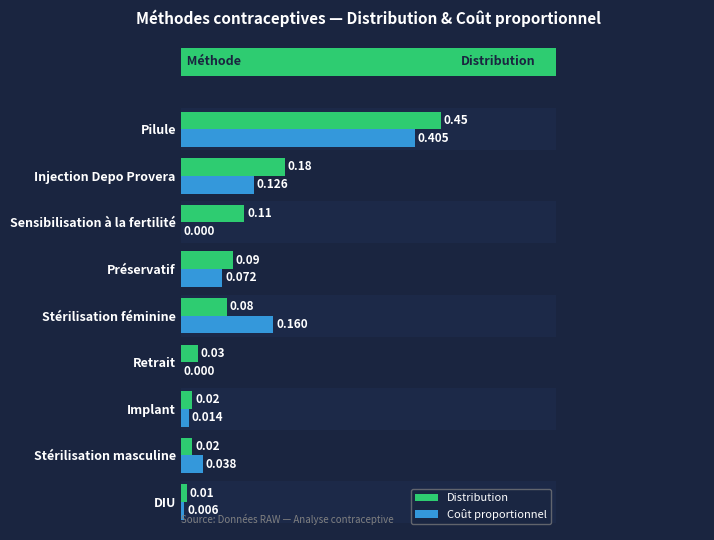

What are all the series names shown in the legend?

Distribution, Coût proportionnel